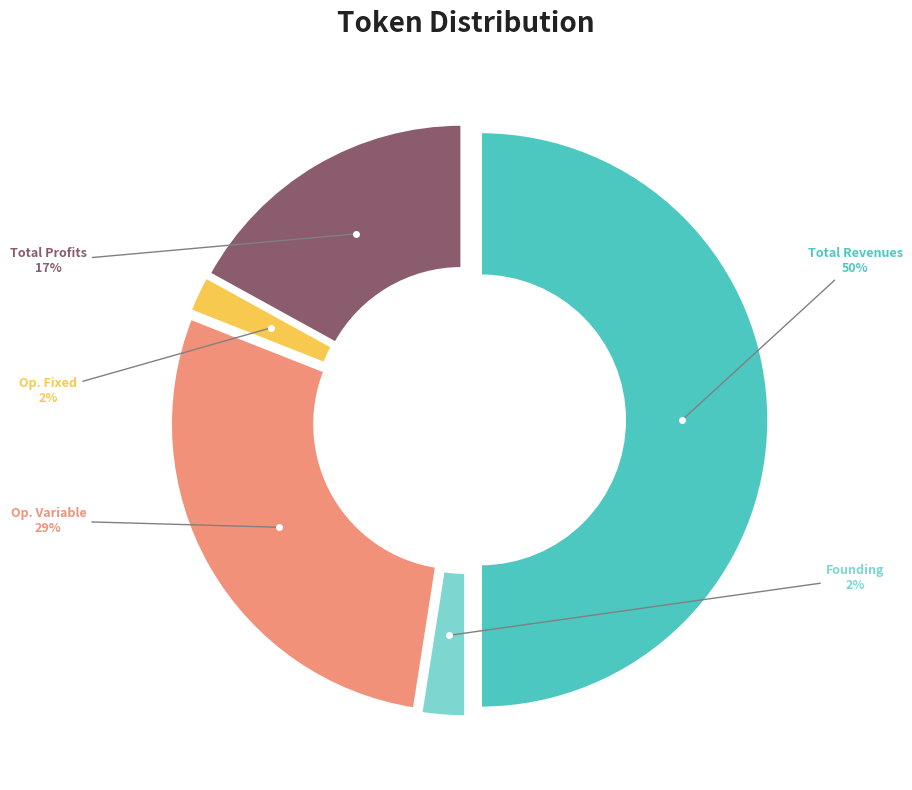

To the nearest percent, what is the average slice percentage?

20%